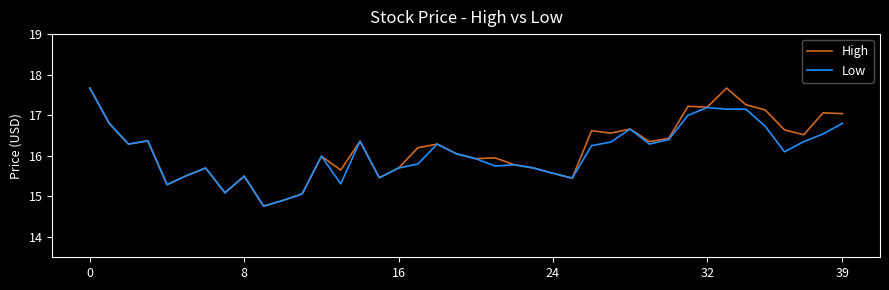

What is the maximum value for Low?

17.7